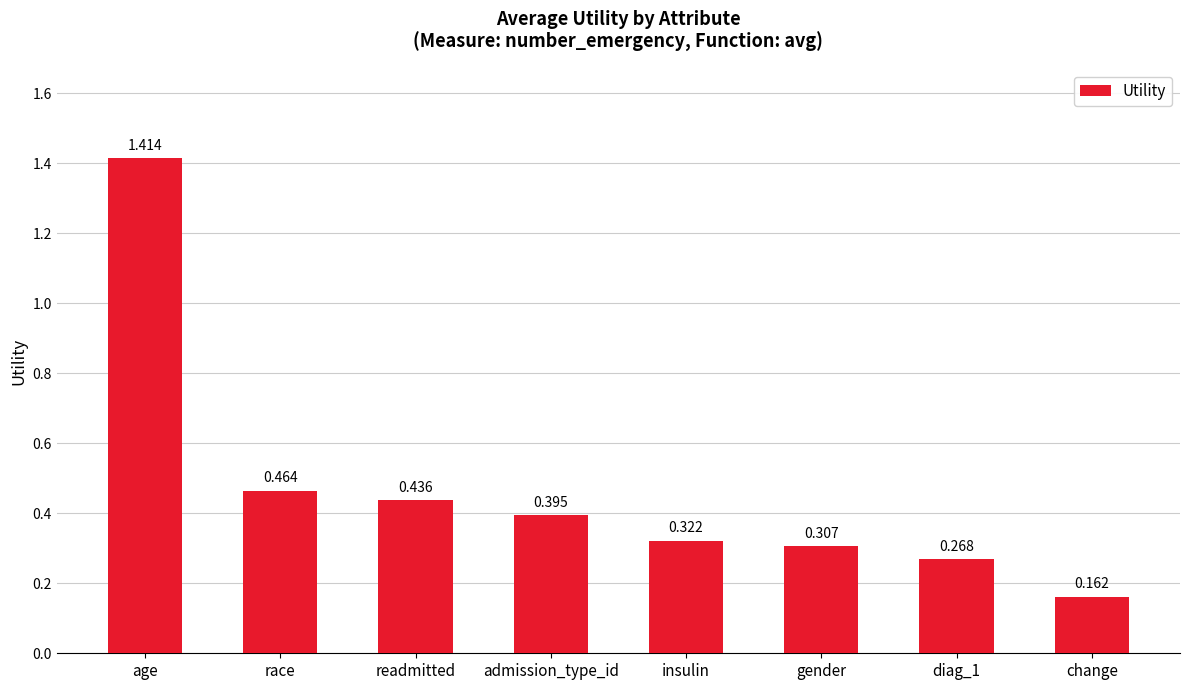

At which category does the chart reach its minimum across all series?

change